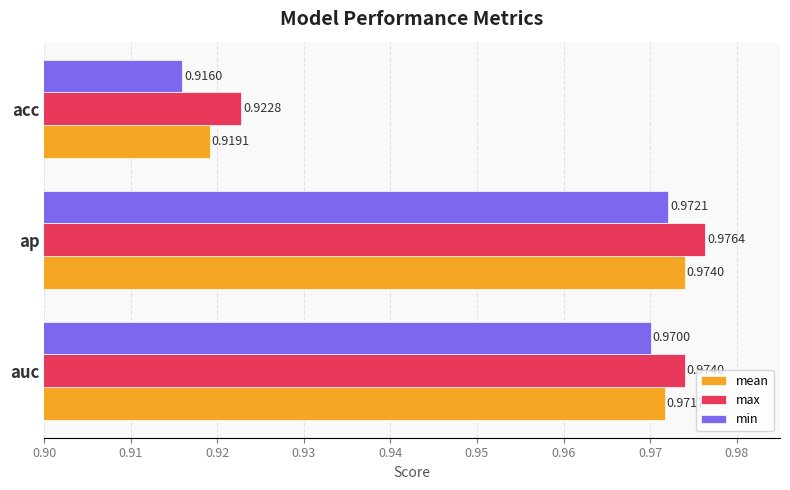

List the series in order of their peak value, highest first.

max, mean, min